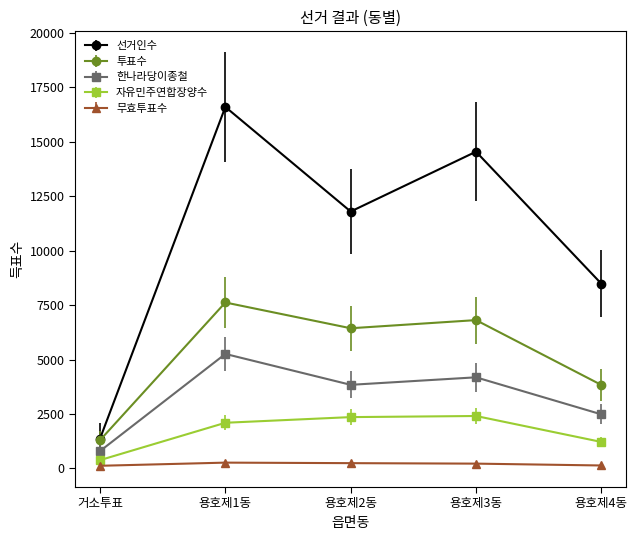

What is the sum of all 투표수 values?

26008